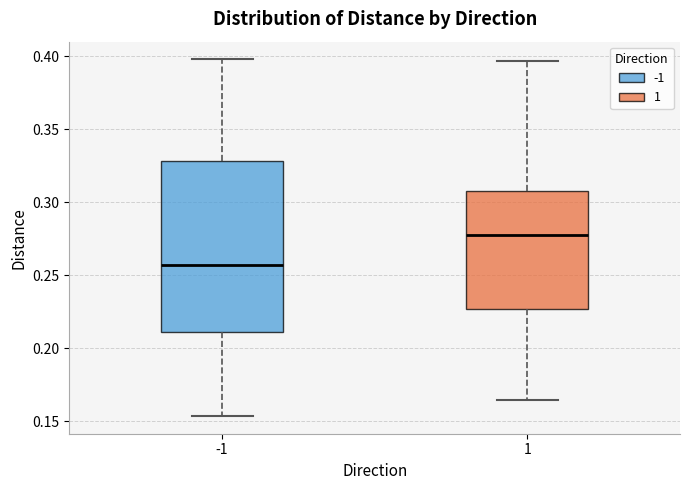

Comparing the boxes themselves (not the whiskers), which one is the tallest?

-1